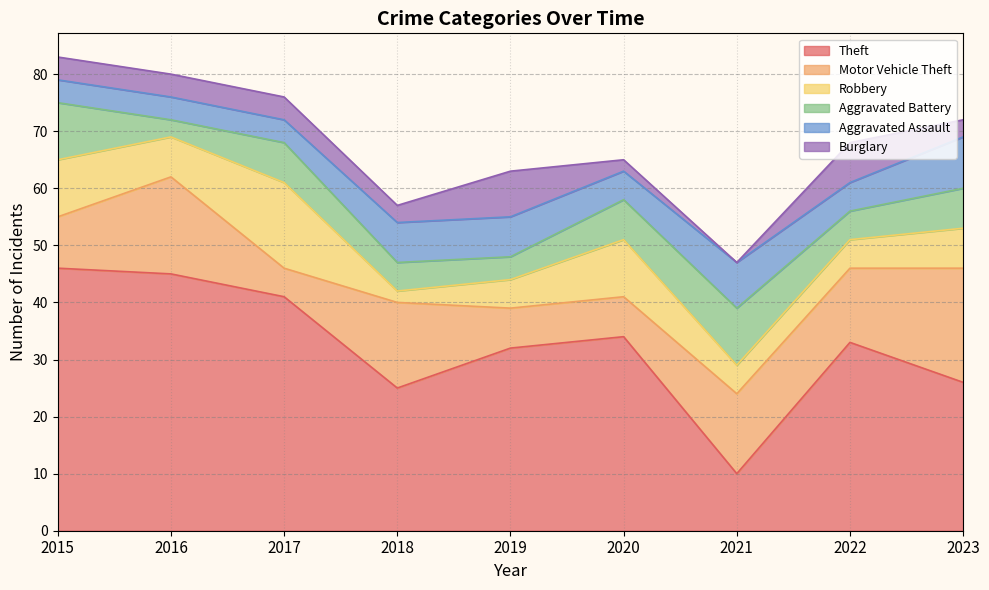

Does the chart display data point markers on the line(s)?

No